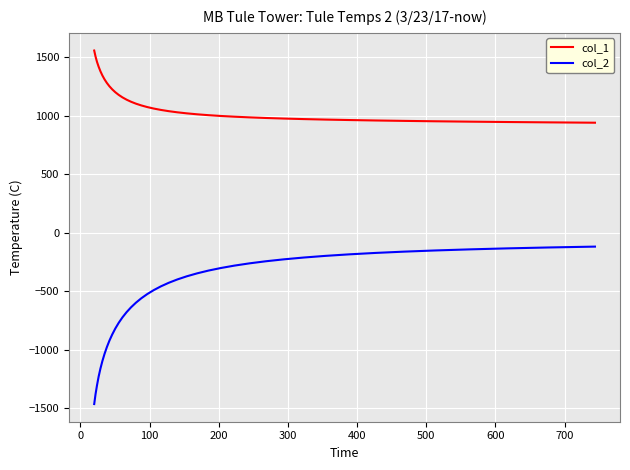

List the series in order of their overall mean, lowest first.

col_2, col_1